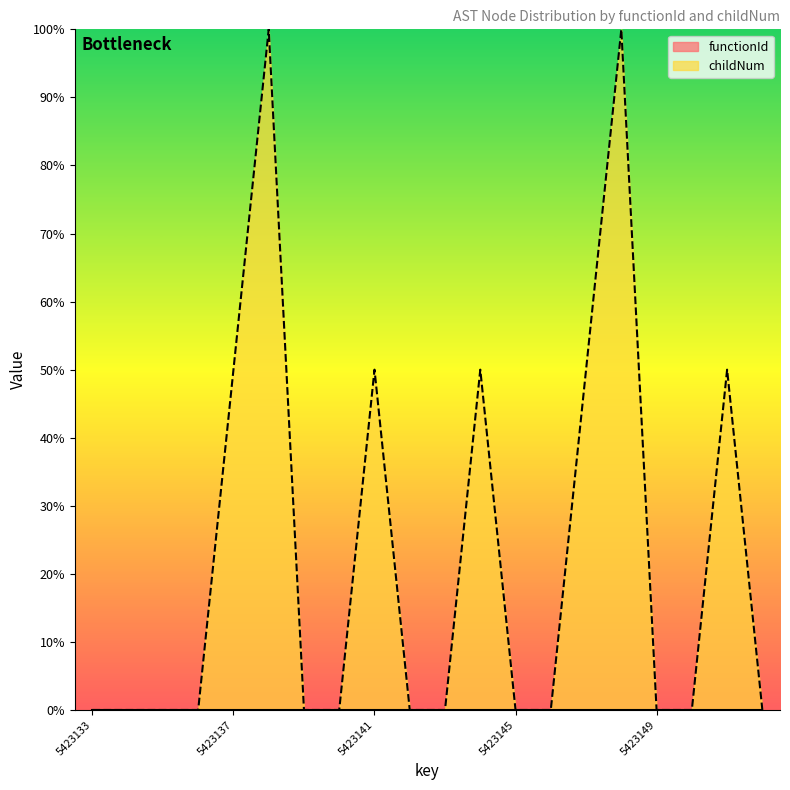

What is the difference between the second highest and second lowest values?

100.0